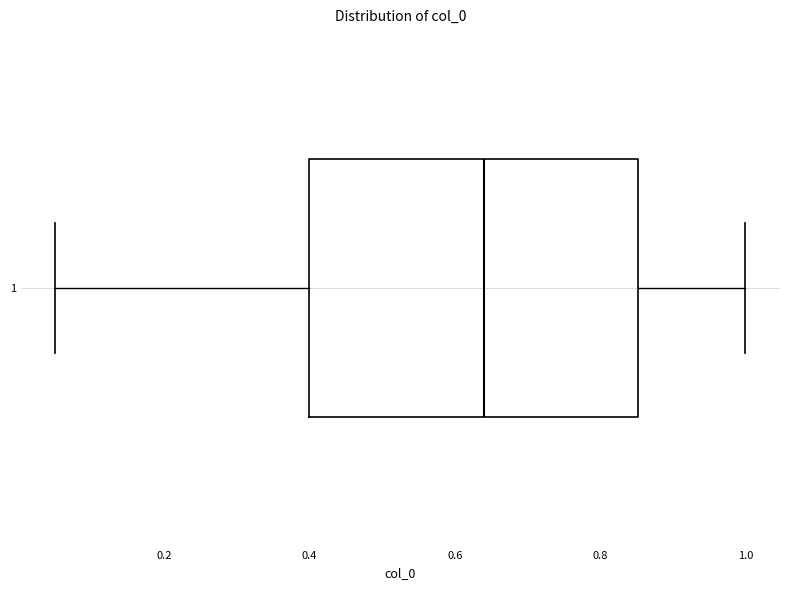

Transcribe this box plot: give where the median line is, the range the box spans, and where the two whiskers end, as read against the x-axis. The values are not printed on the chart, so give them approximately, as read against the axis.

median 0.64, box 0.40 to 0.86, whiskers 0.06 to 1.00